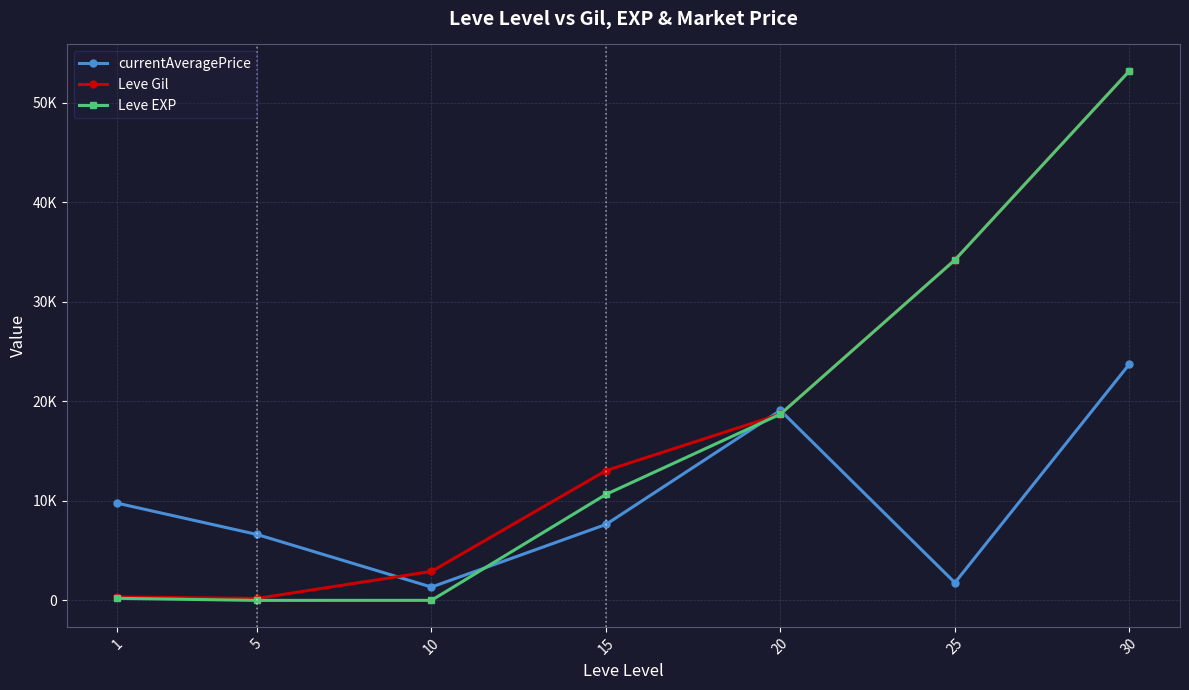

Is it true that Leve EXP equals 60.4 at 1?

False